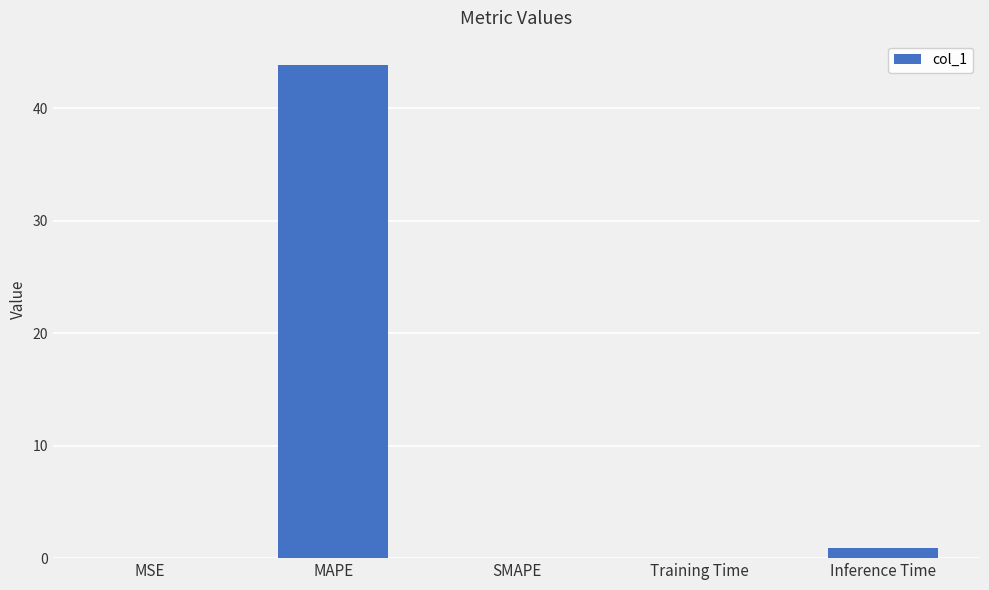

Which category has the highest value across all series?

MAPE